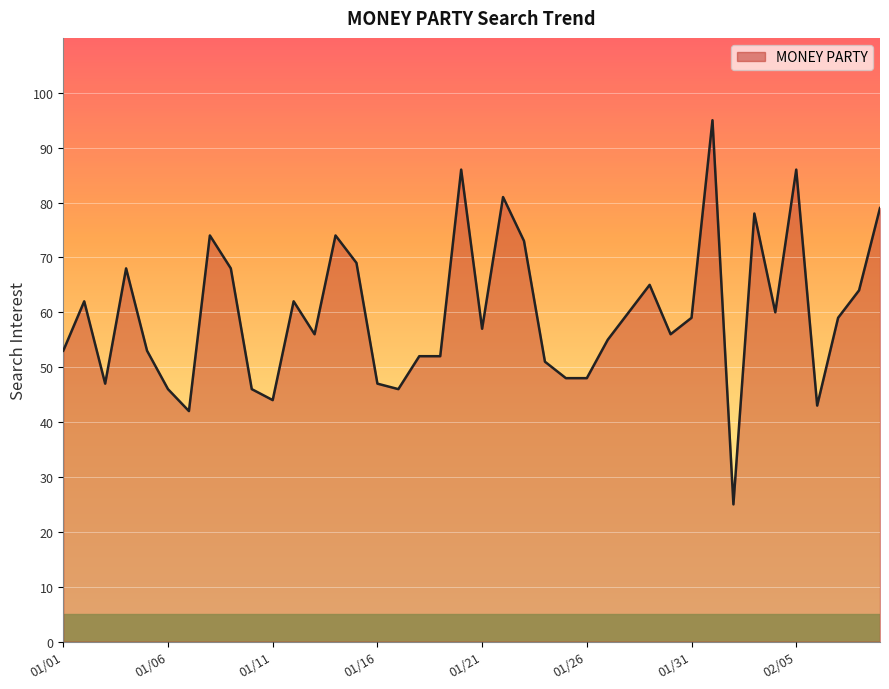

What is the smallest value displayed?

25